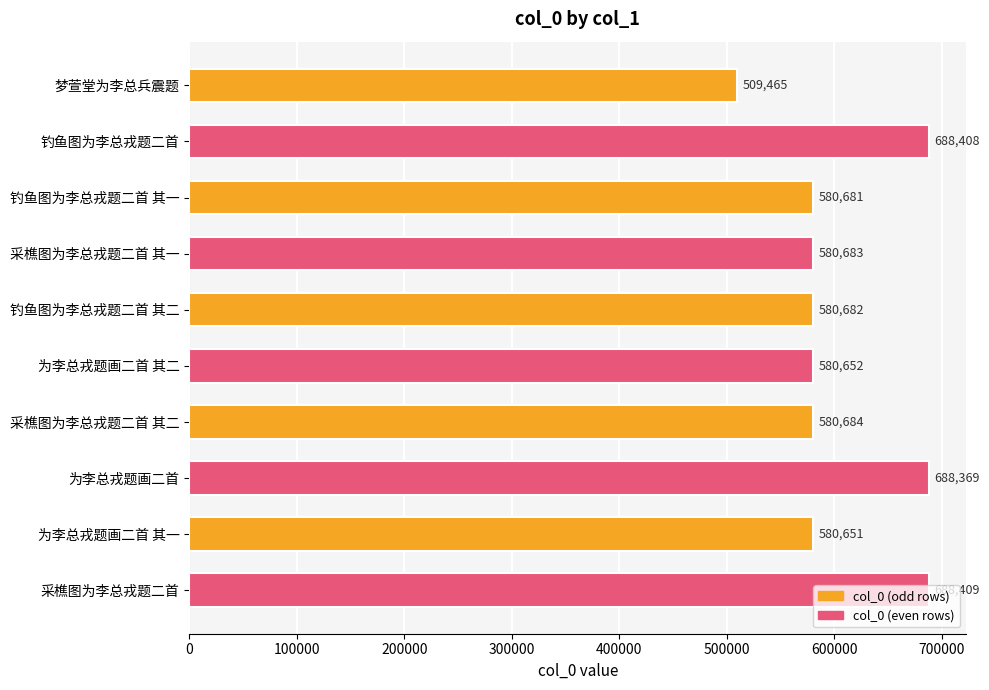

How many data points are less than 580683?

5